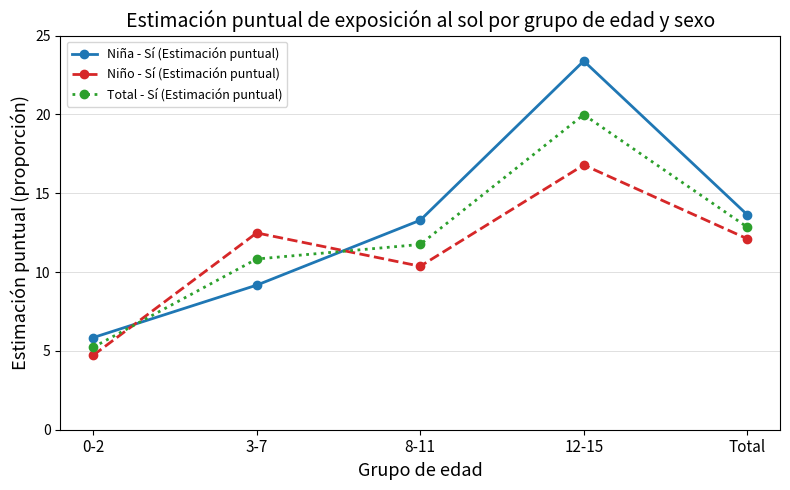

Is this an area chart (filled region under the line)?

No